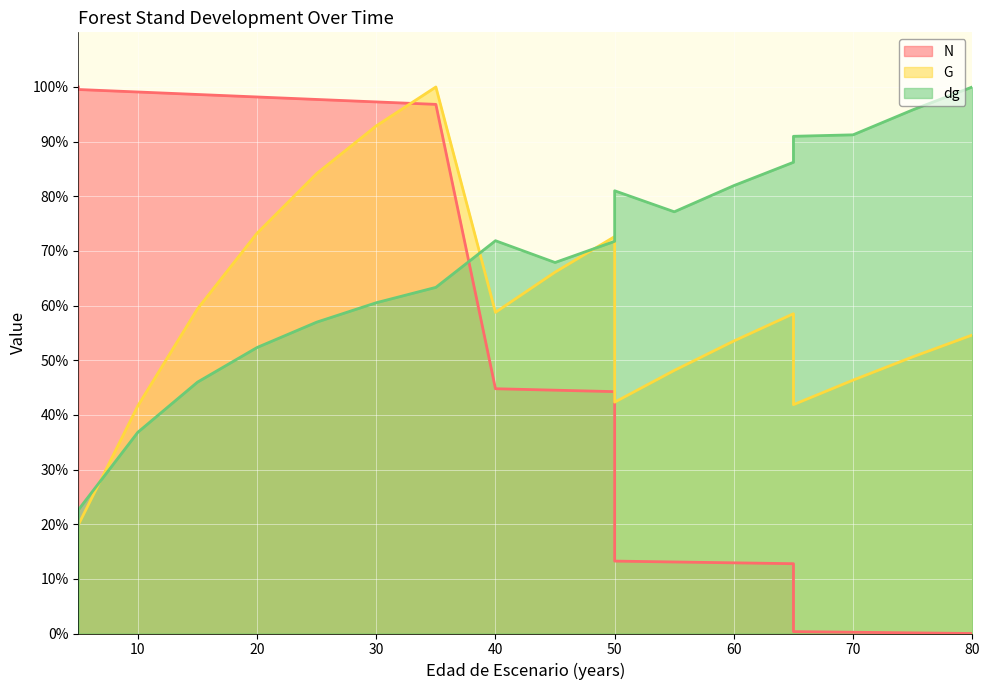

How many times do N and G cross each other?

1